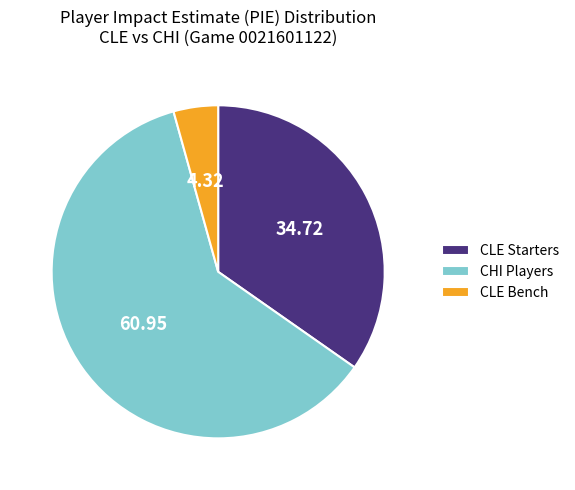

Approximately how many times larger is the value at CHI Players compared to CLE Bench?

14.1